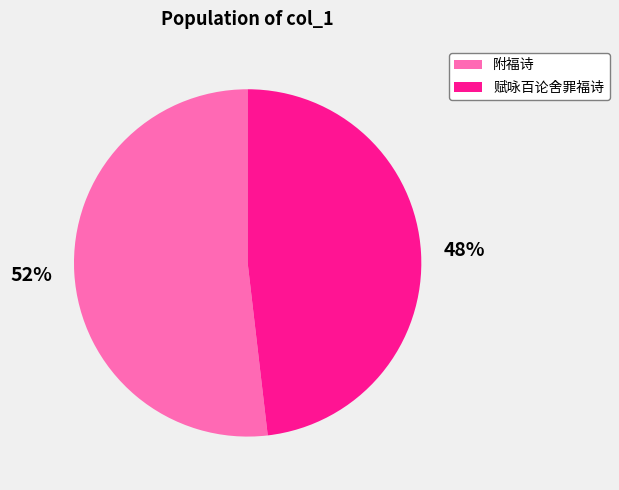

How many segments does this pie chart have?

2